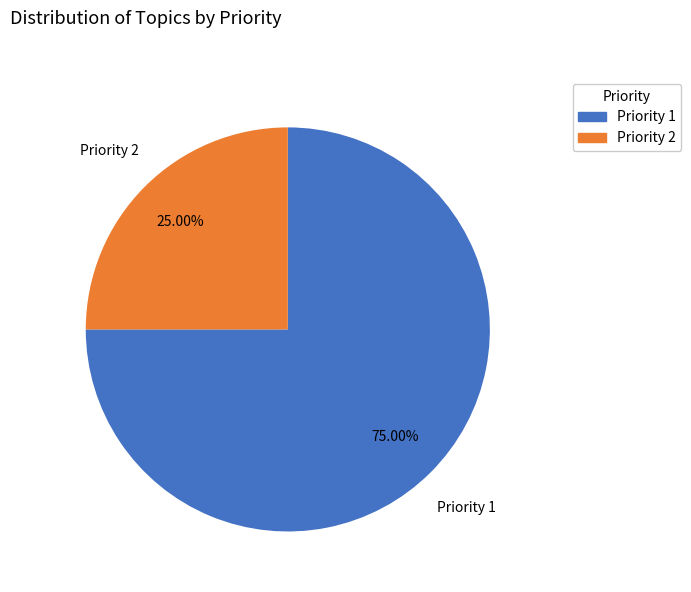

Rank the categories by value from lowest to highest.

Priority 2, Priority 1